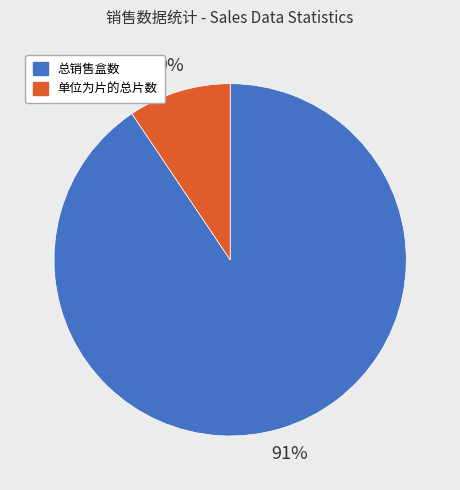

Combined, do 单位为片的总片数 and 总销售盒数 account for over 50%?

Yes